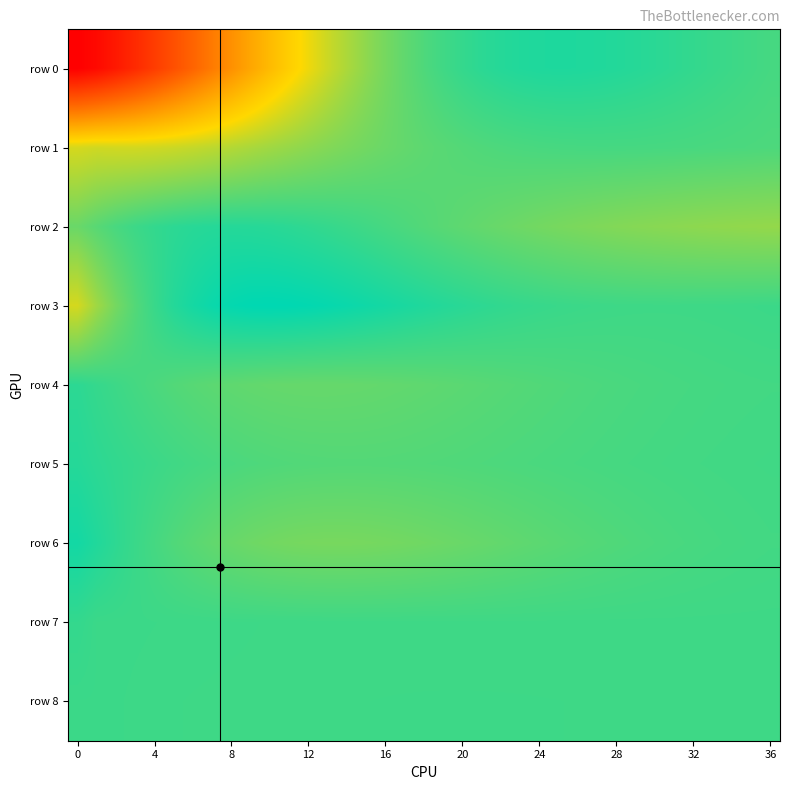

Which series has the widest spread of values?

row 0